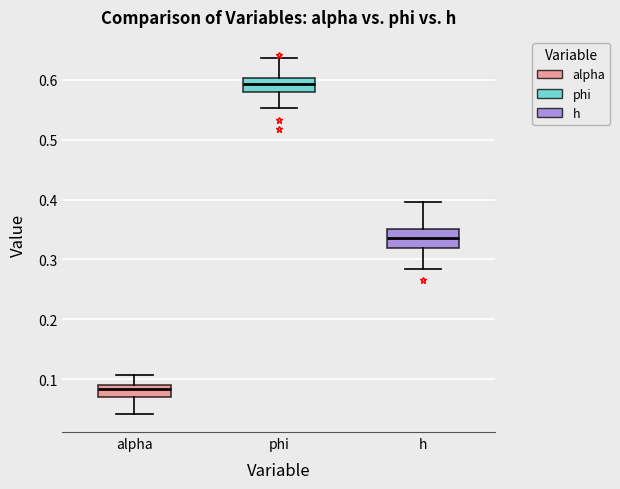

Reading left to right, transcribe this box plot: for each box, give where its median line is, the range the box spans, and where its two whiskers end, as read against the y-axis. The values are not printed on the chart, so give them approximately, as read against the axis.

alpha: median 0.08, box 0.07 to 0.09, whiskers 0.04 to 0.11
phi: median 0.59, box 0.58 to 0.60, whiskers 0.55 to 0.64
h: median 0.34, box 0.32 to 0.35, whiskers 0.28 to 0.40